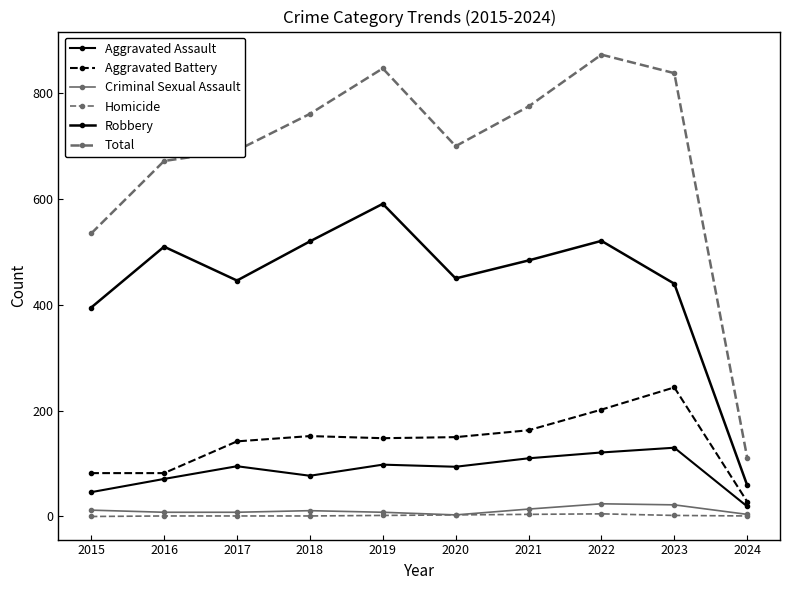

True or false: Criminal Sexual Assault and Homicide intersect in this chart.

False